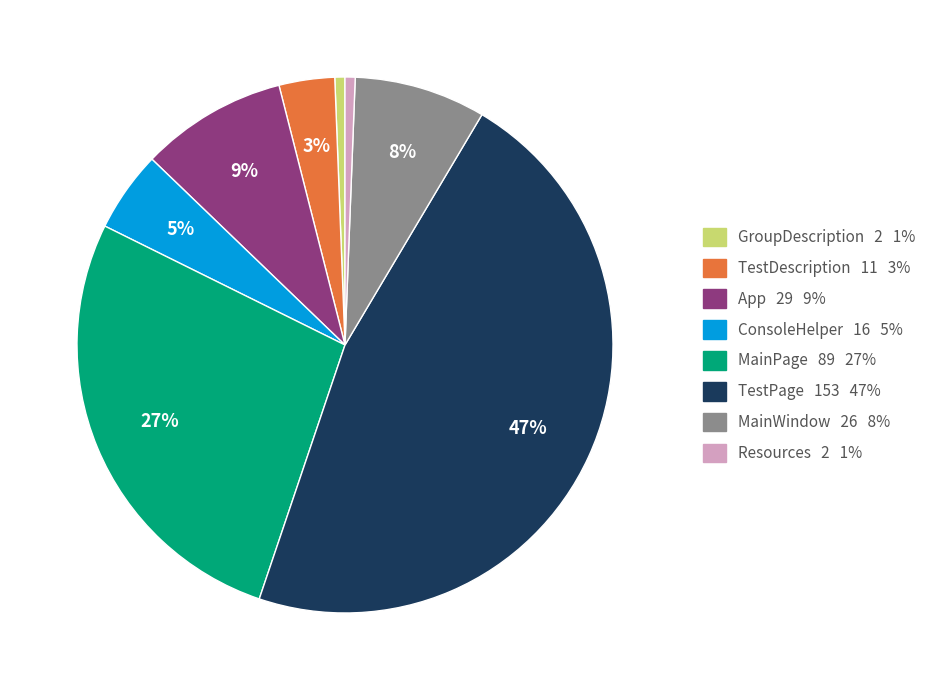

To the nearest percent, what portion does TestDescription represent?

3%